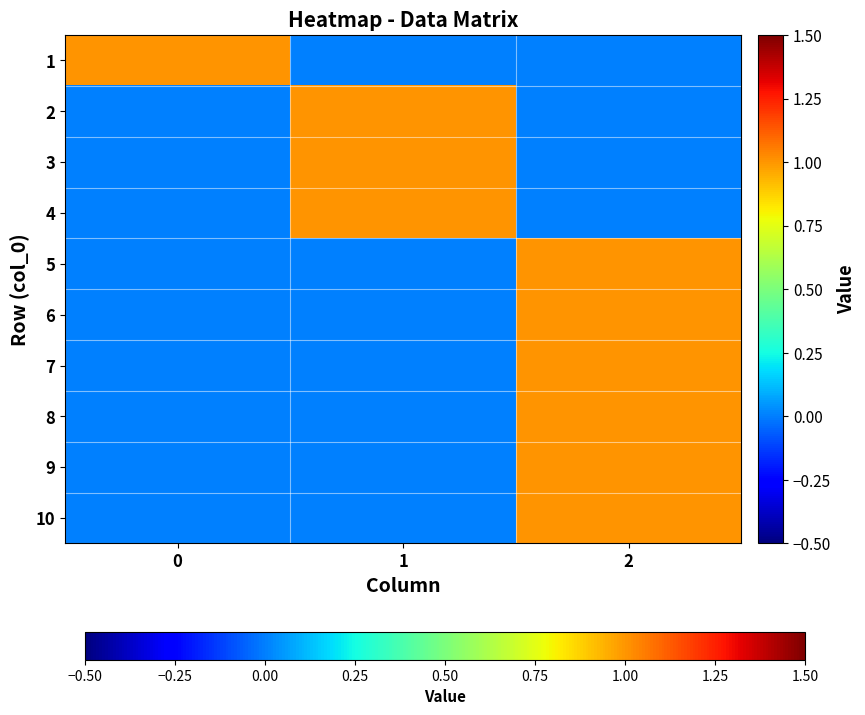

Reading left to right, list all the values displayed in this chart.

1: 0=1	1=0	2=0
2: 0=0	1=1	2=0
3: 0=0	1=1	2=0
4: 0=0	1=1	2=0
5: 0=0	1=0	2=1
6: 0=0	1=0	2=1
7: 0=0	1=0	2=1
8: 0=0	1=0	2=1
9: 0=0	1=0	2=1
10: 0=0	1=0	2=1